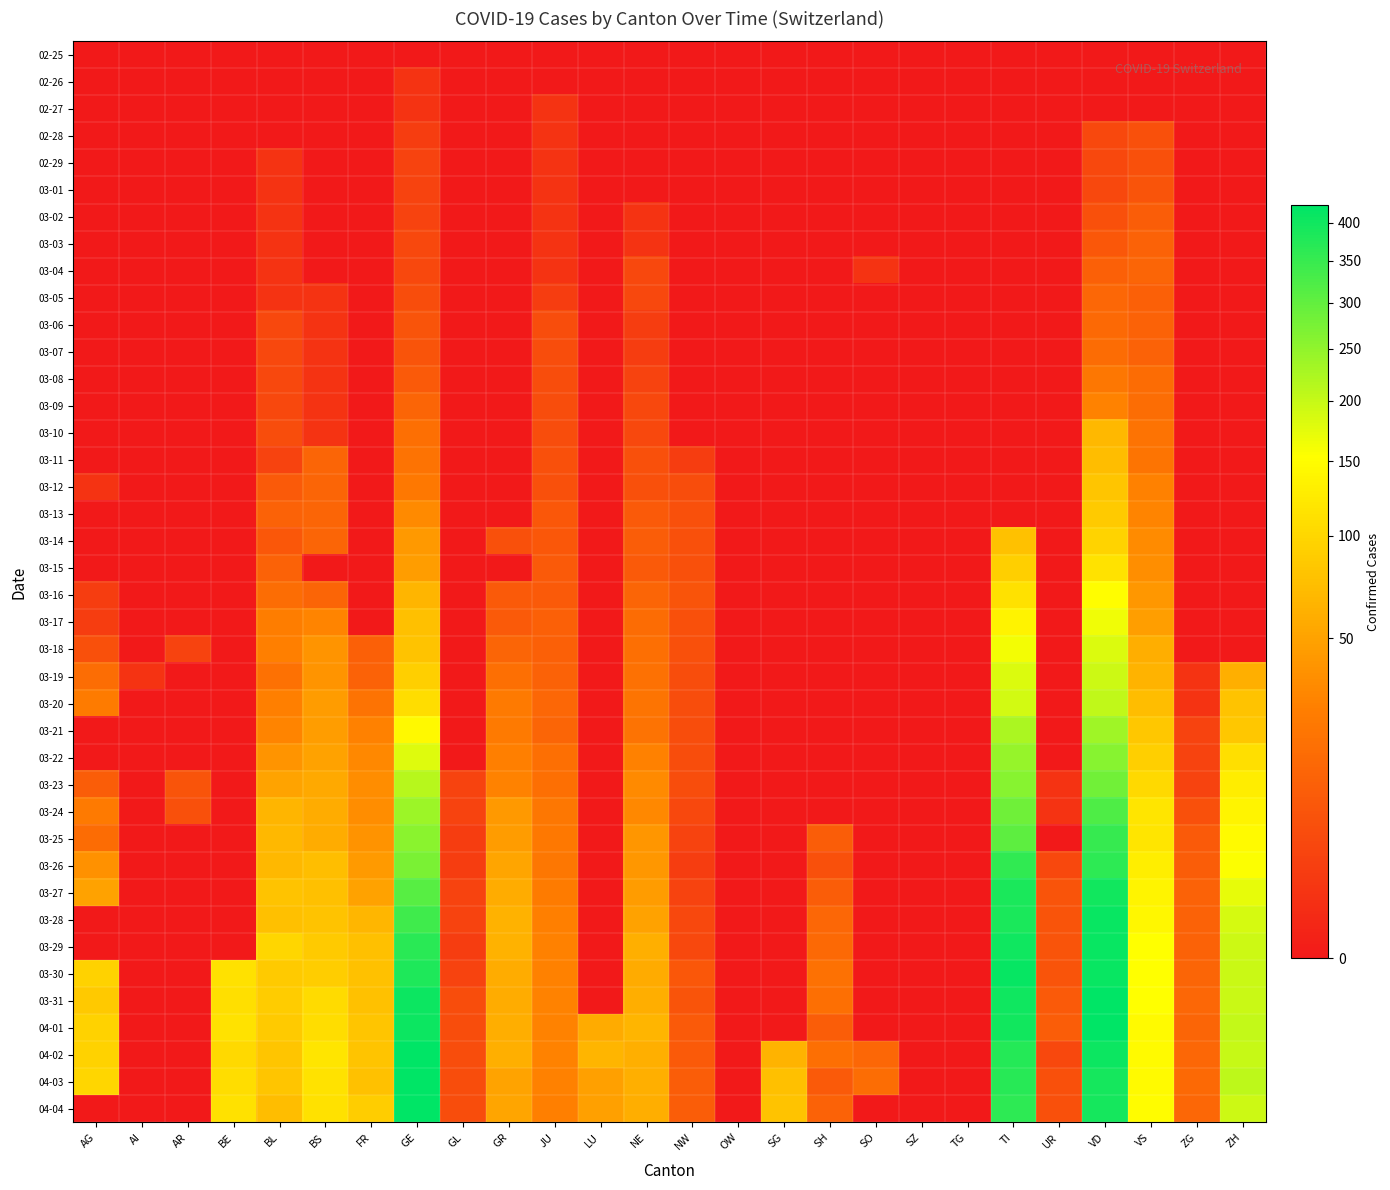

What is the spread (max minus min) of values at GL?

5